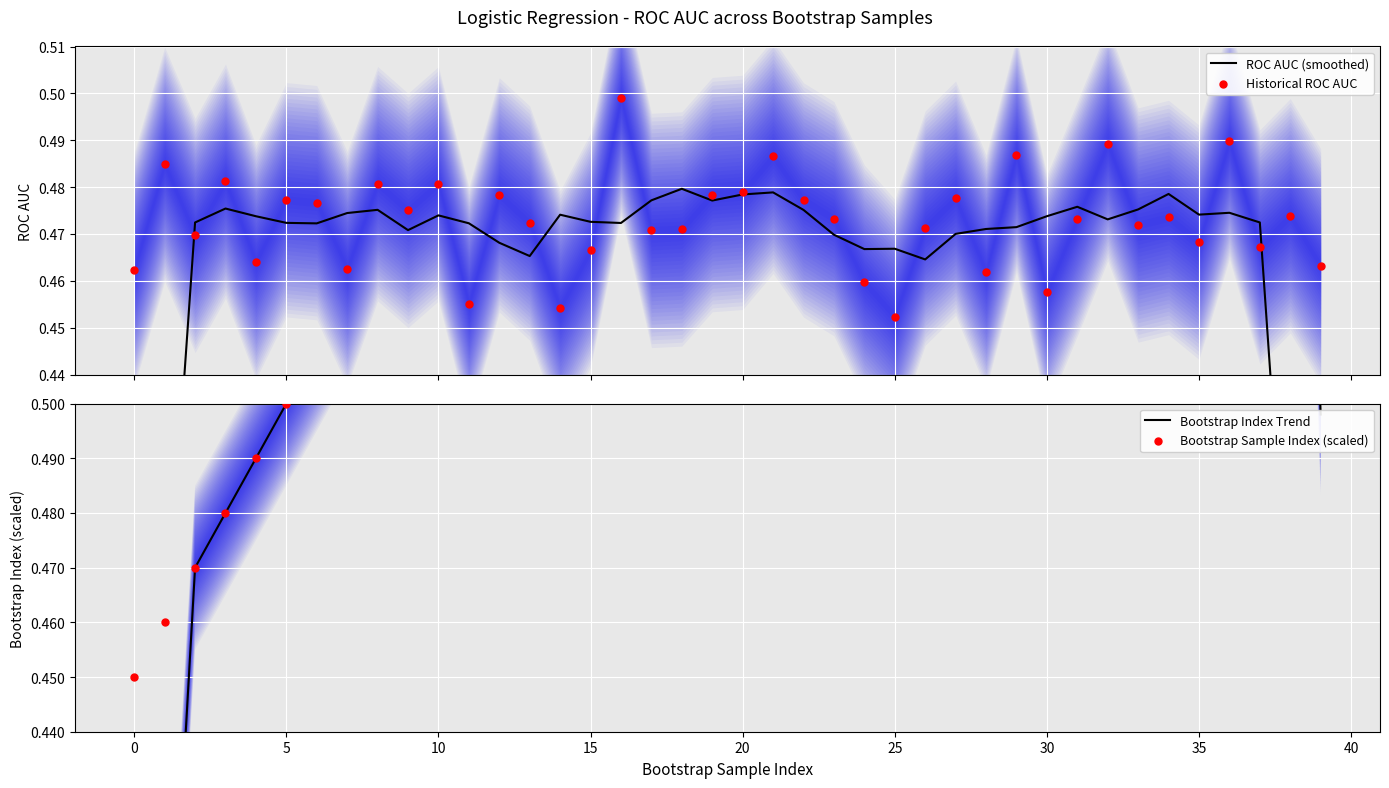

Which series reaches the maximum Y coordinate?

Bootstrap Sample Index (scaled)